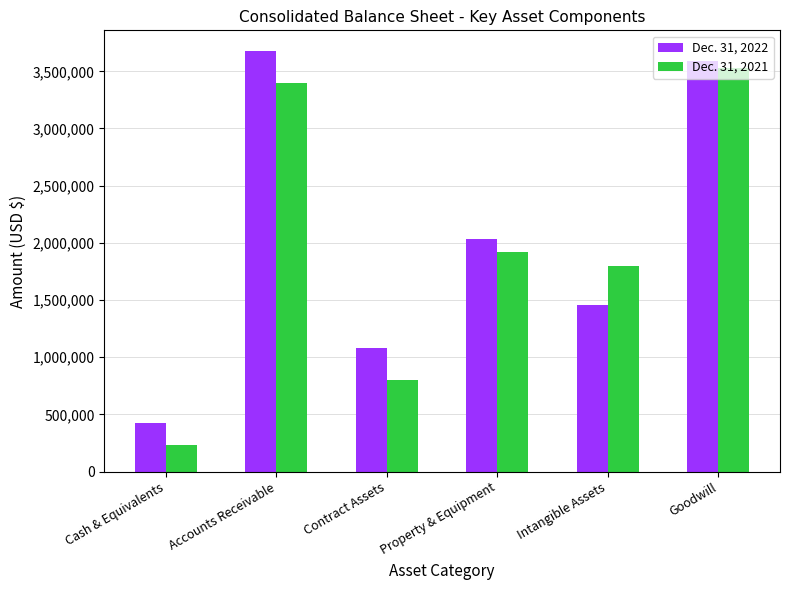

How many categories are shown in the chart?

6